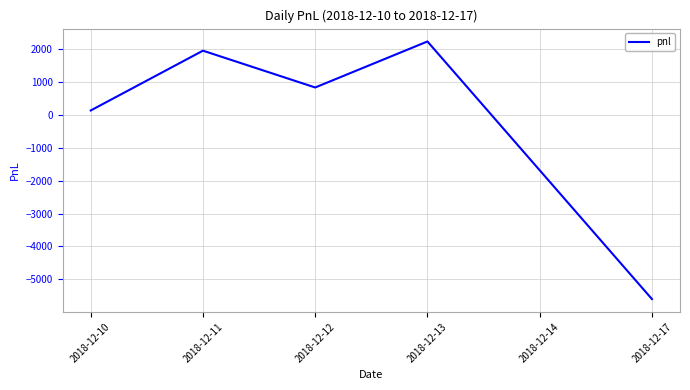

What is the maximum value shown in the chart?

2240